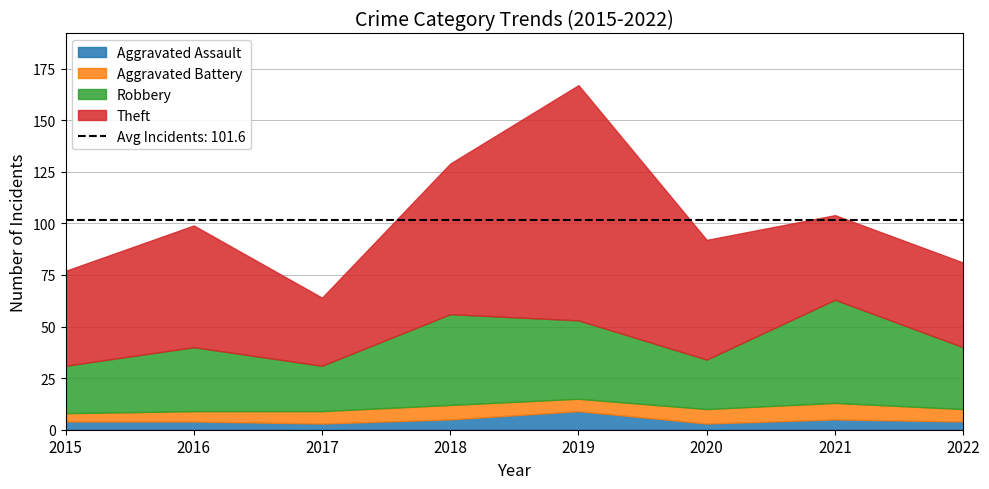

How many interior local valleys does the Aggravated Assault series have?

2